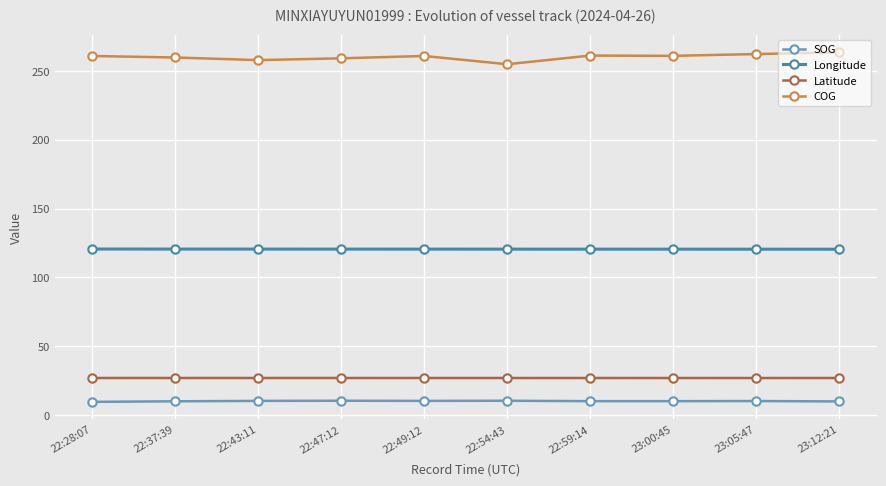

Rank the series at 22:54:43 from lowest to highest value.

SOG, Latitude, Longitude, COG